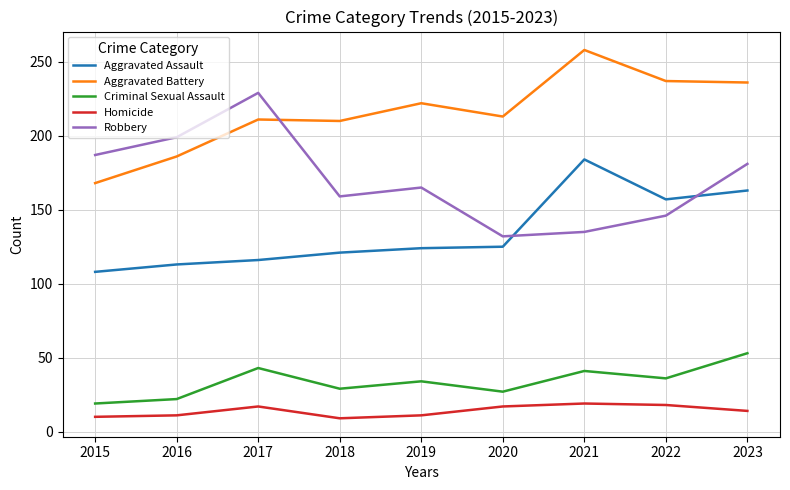

List the series in order of their peak value, lowest first.

Homicide, Criminal Sexual Assault, Aggravated Assault, Robbery, Aggravated Battery